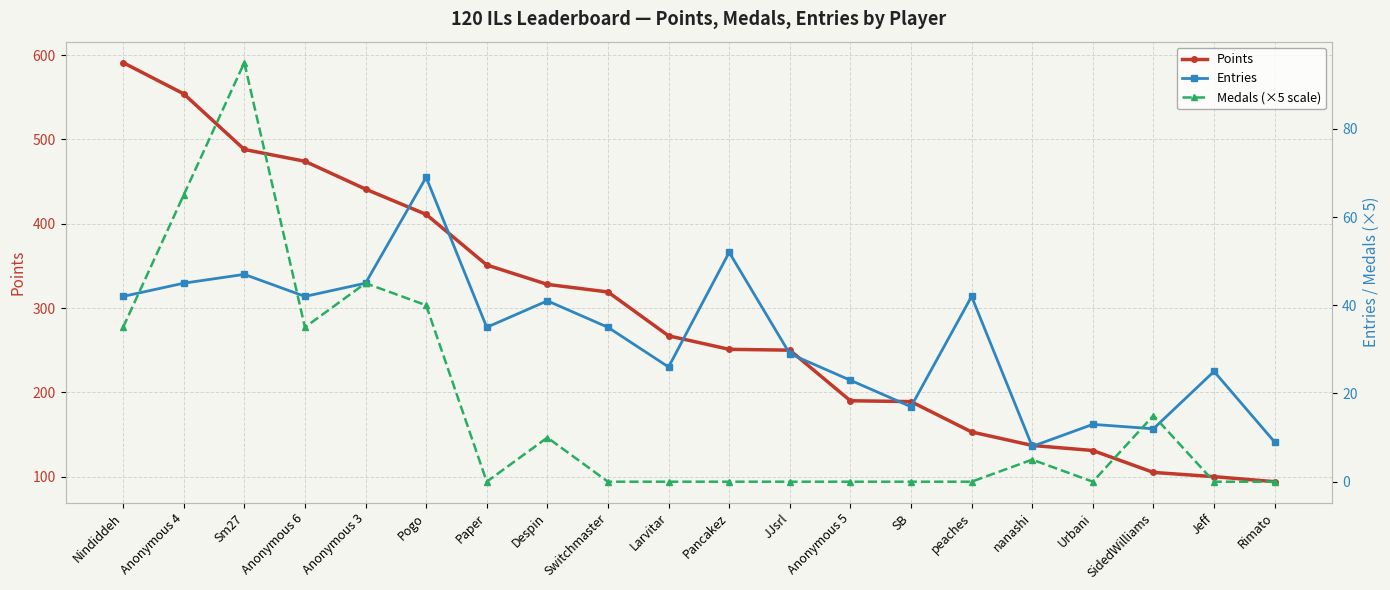

What are all the series names shown in the legend?

Points, Entries, Medals (×5 scale)